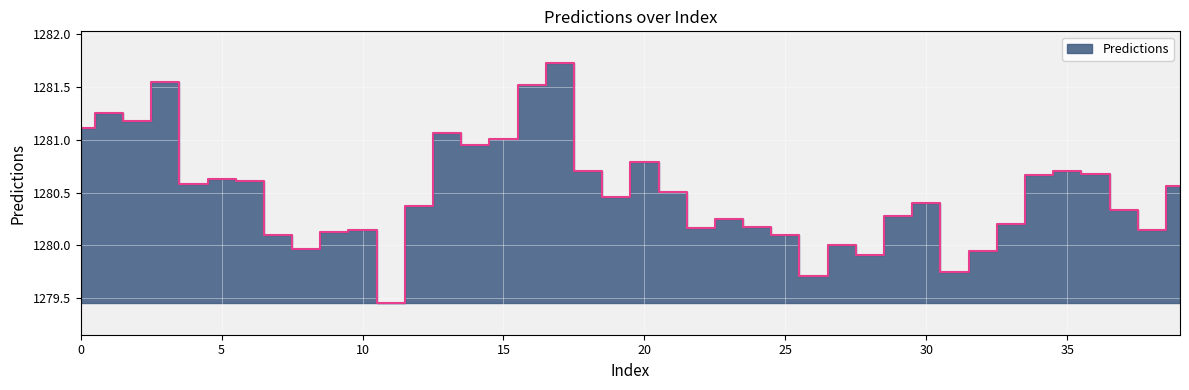

What is the difference between the values at 3 and 30?

1.1